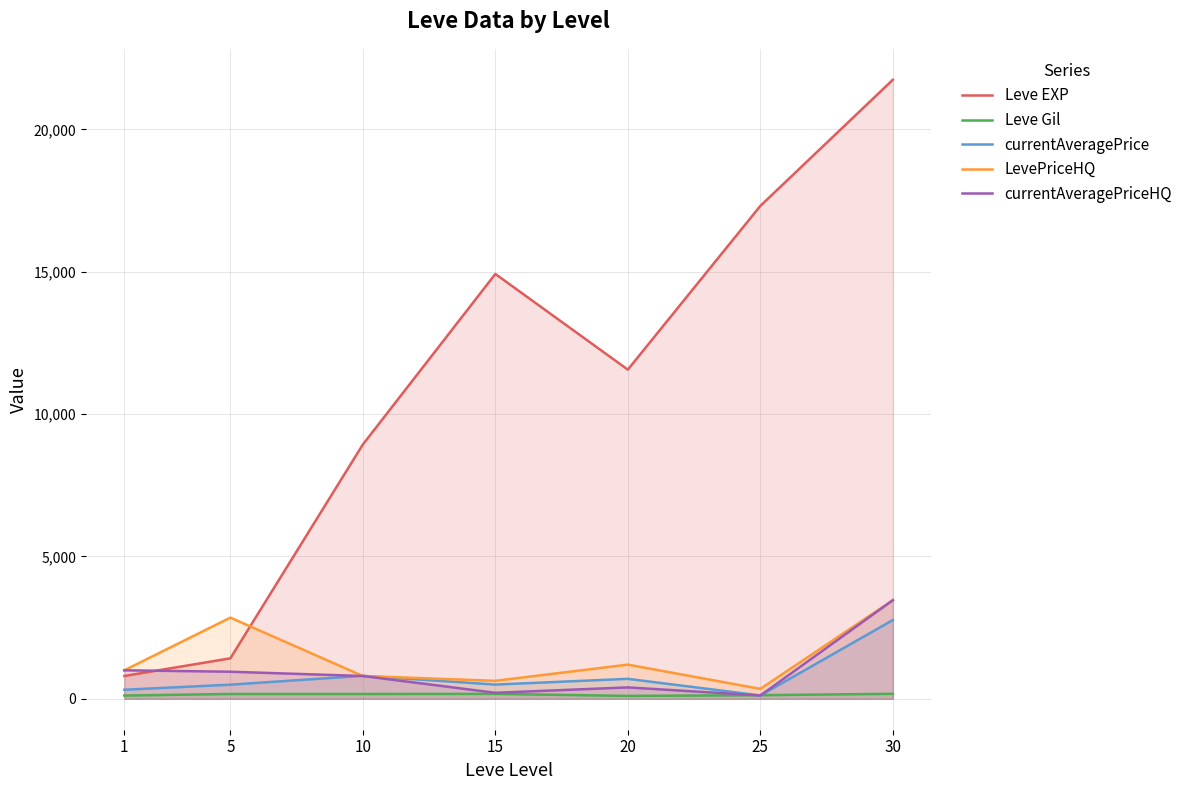

Which category has the highest value in the LevePriceHQ series?

30